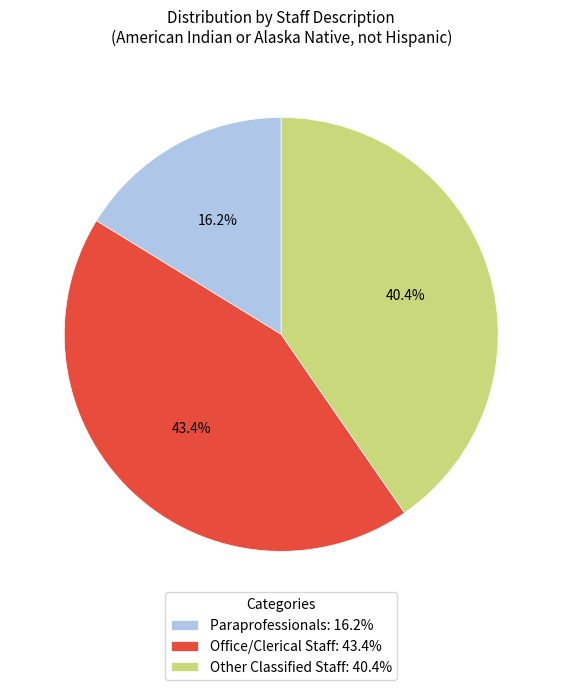

What percentage is the Other Classified Staff slice, to the nearest percent?

40%